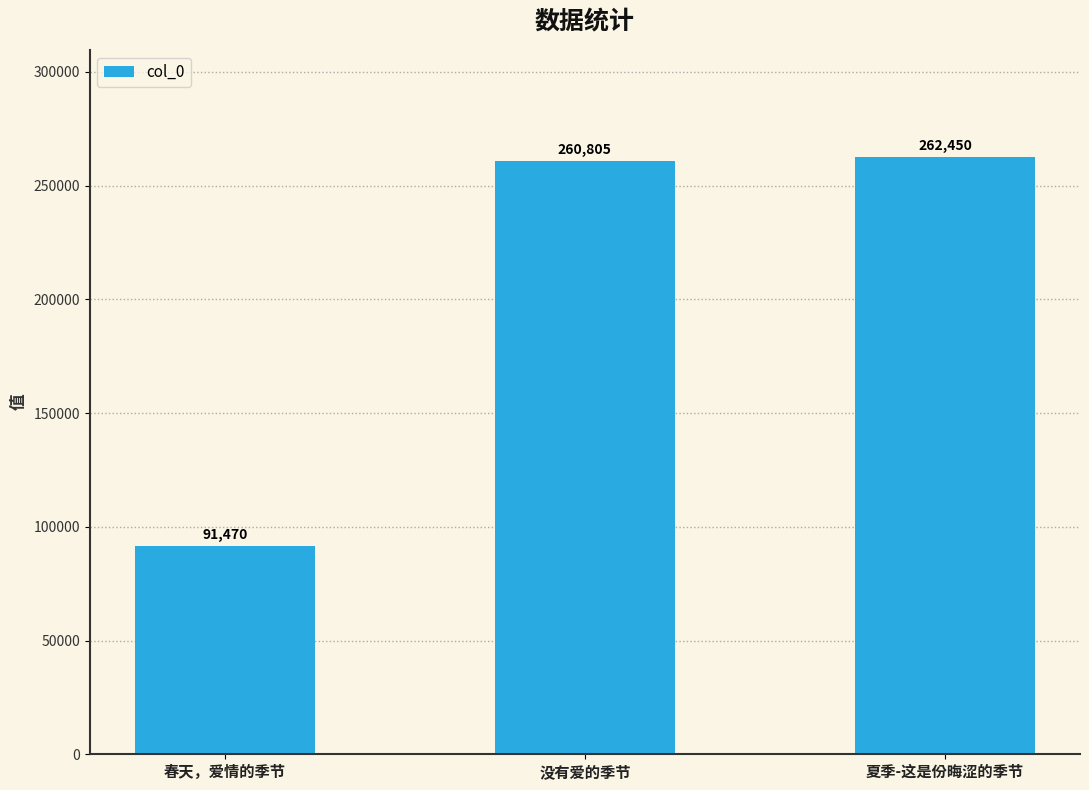

What is the sum of the values at 夏季-这是份晦涩的季节 and 春天，爱情的季节?

353920